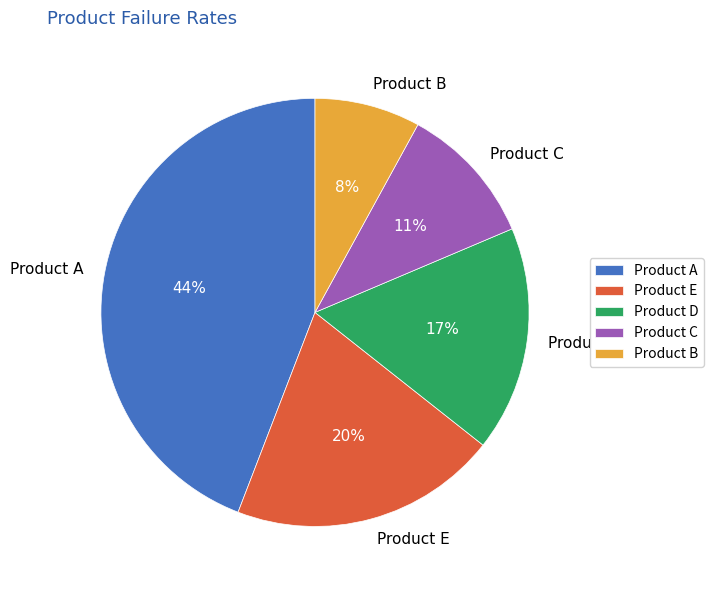

What is the smallest slice in the pie chart?

Product B